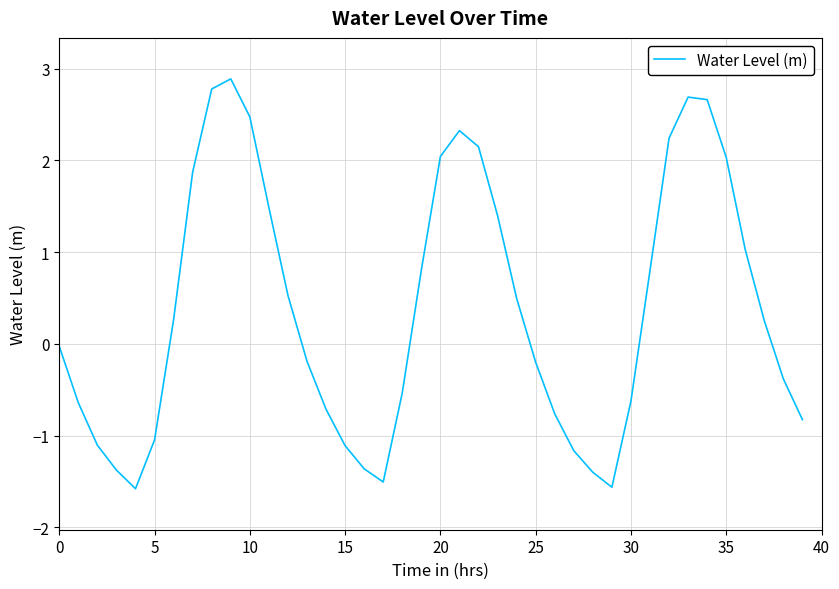

What is the difference between the maximum and minimum values?

4.5